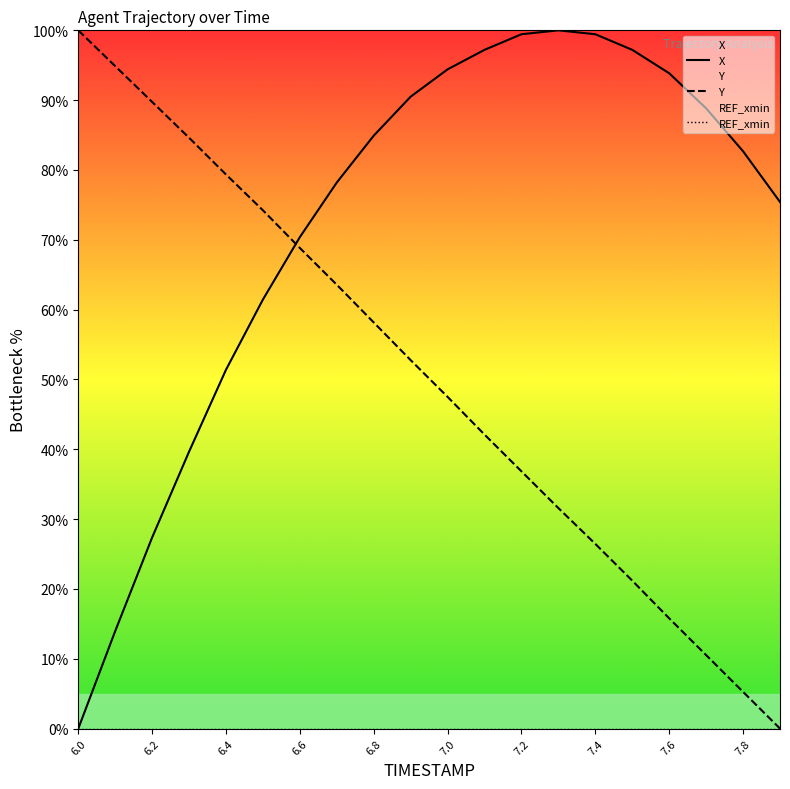

Is it true that X equals 38.1 at 6.4?

False